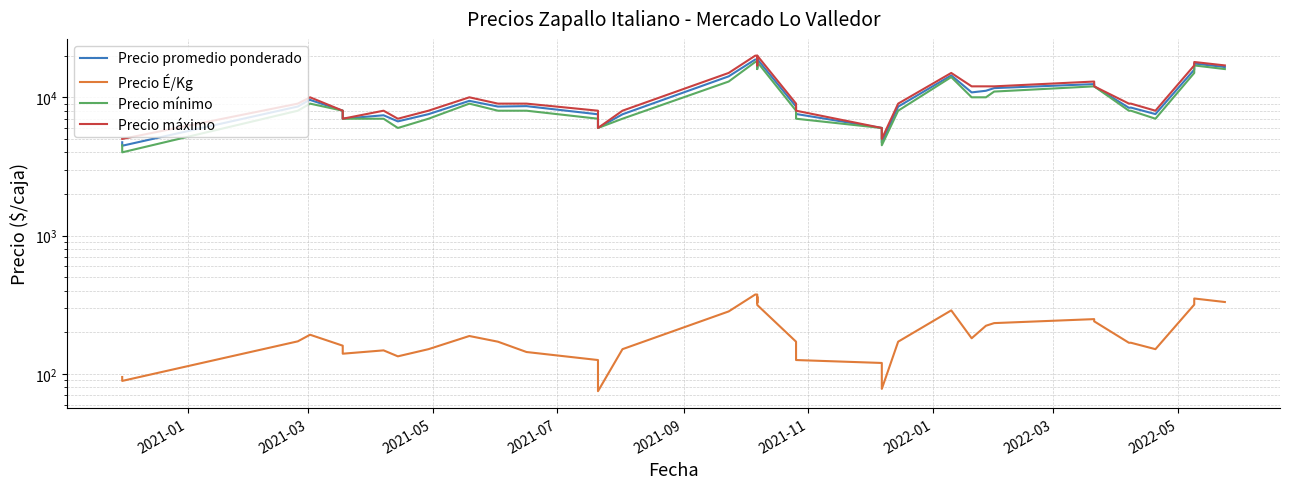

How many lines are shown in the chart?

4